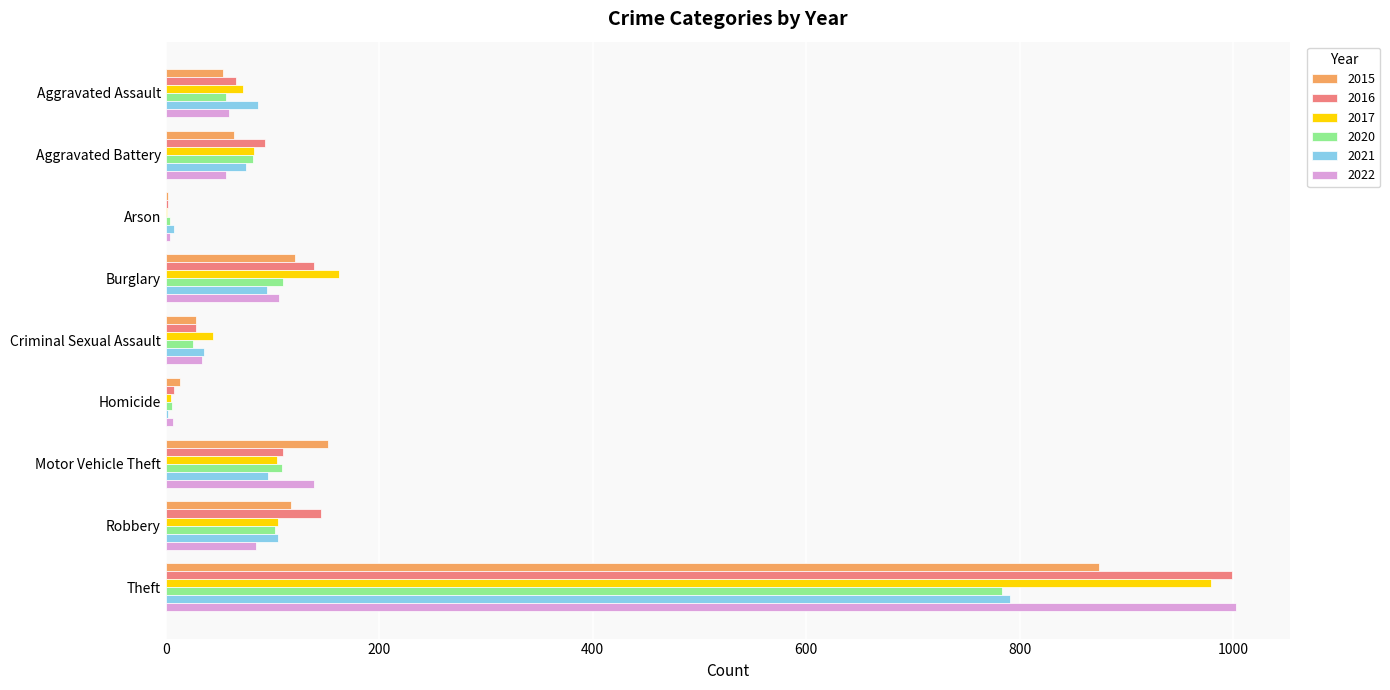

Is it true that 2021 equals 132 at Burglary?

False